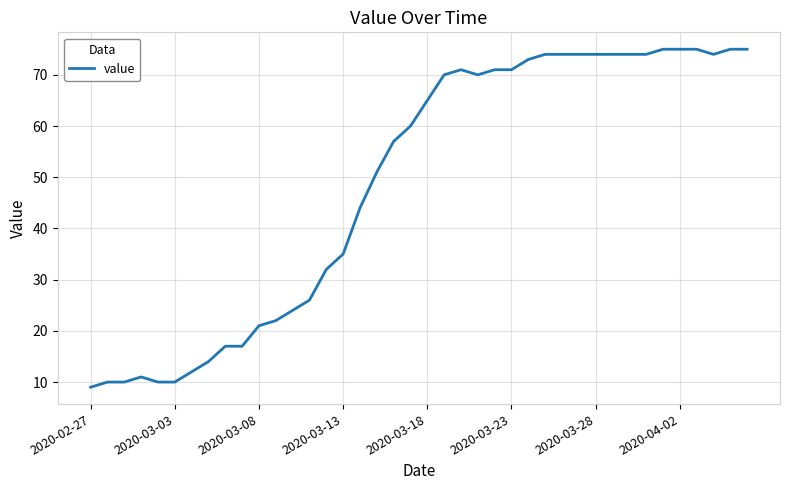

What is the smallest value displayed?

9